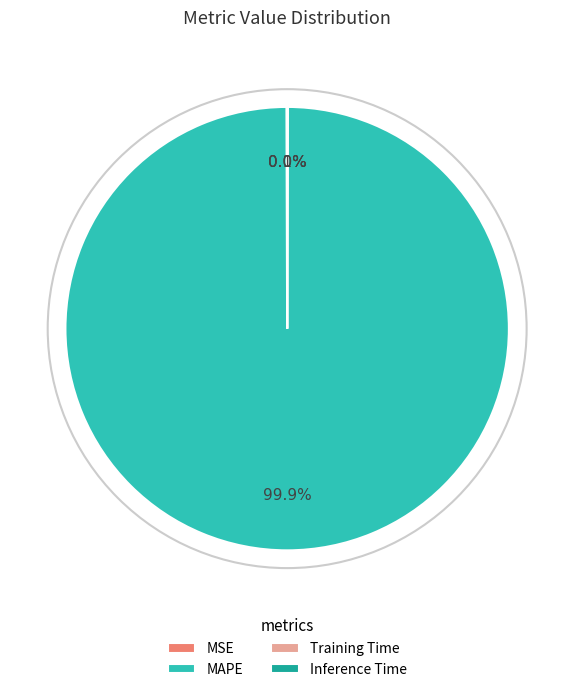

How much of the chart is everything except MAPE?

0.1%